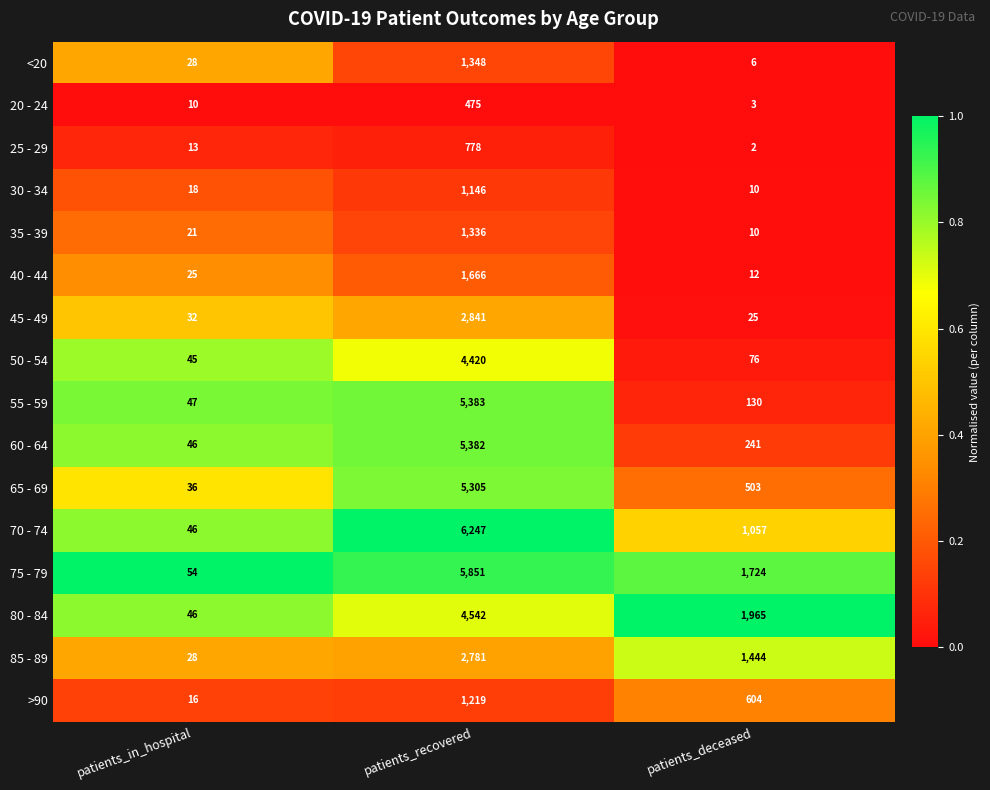

At patients_recovered, list the series in order from smallest to largest.

20 - 24, 25 - 29, 30 - 34, >90, 35 - 39, <20, 40 - 44, 85 - 89, 45 - 49, 50 - 54, 80 - 84, 65 - 69, 60 - 64, 55 - 59, 75 - 79, 70 - 74